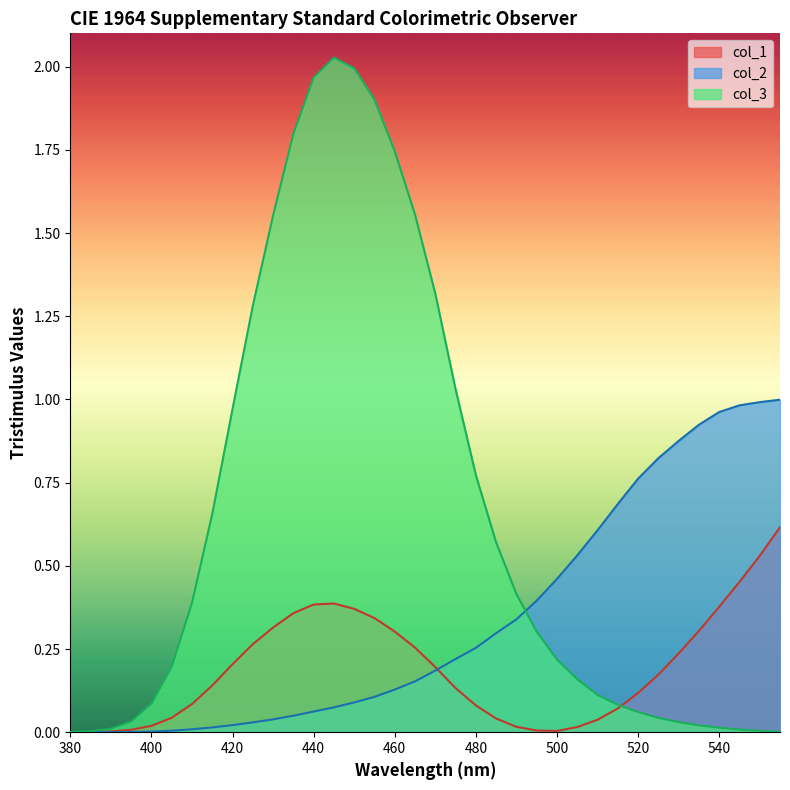

Where is col_1 nearest to the value 0?

380